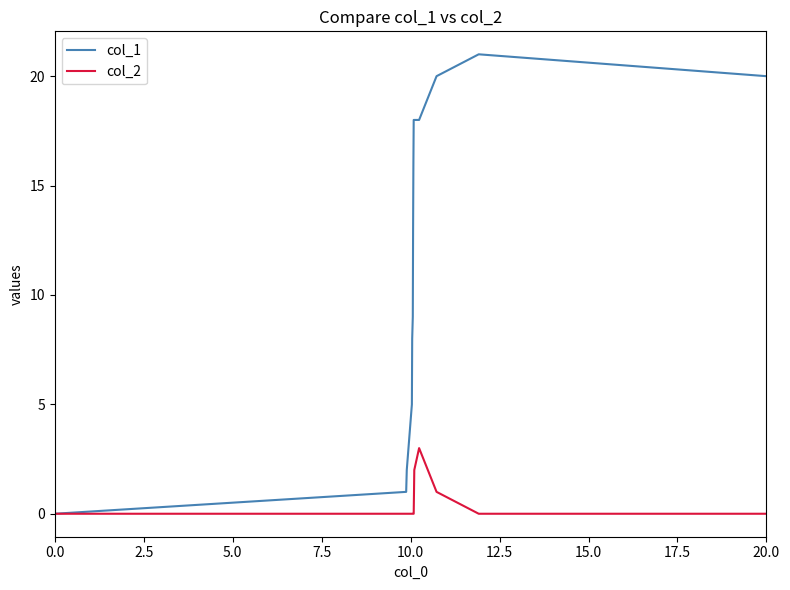

Which series has the widest spread of values?

col_1